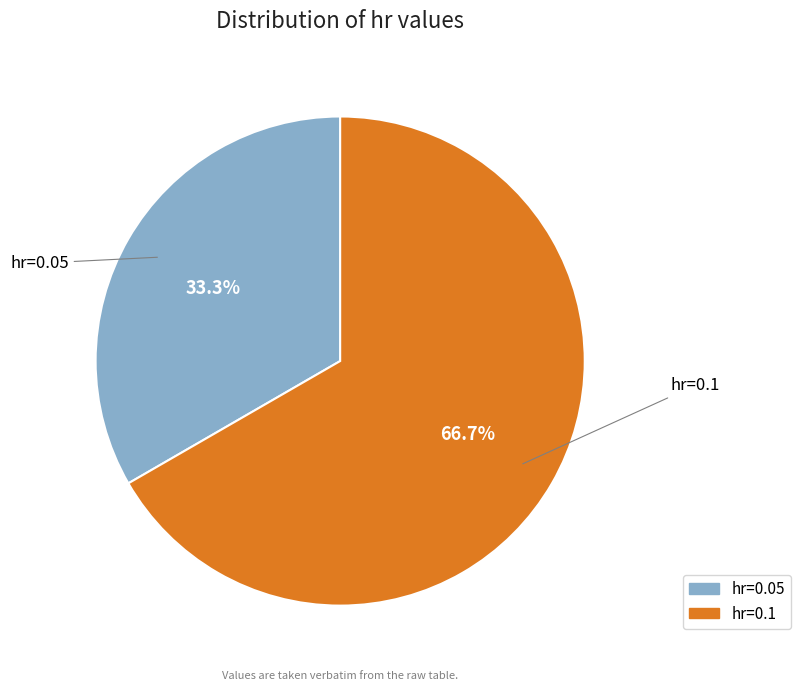

What percentage do hr=0.05 and hr=0.1 together represent?

100.0%